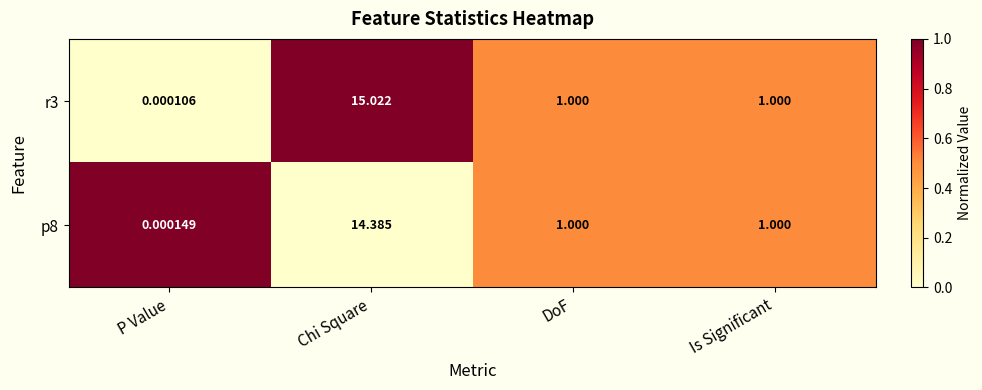

Which category has the lowest value across all series?

P Value